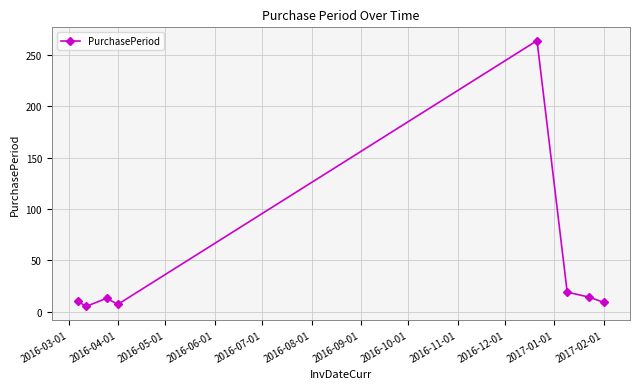

What is the difference between the maximum and second lowest values?

257